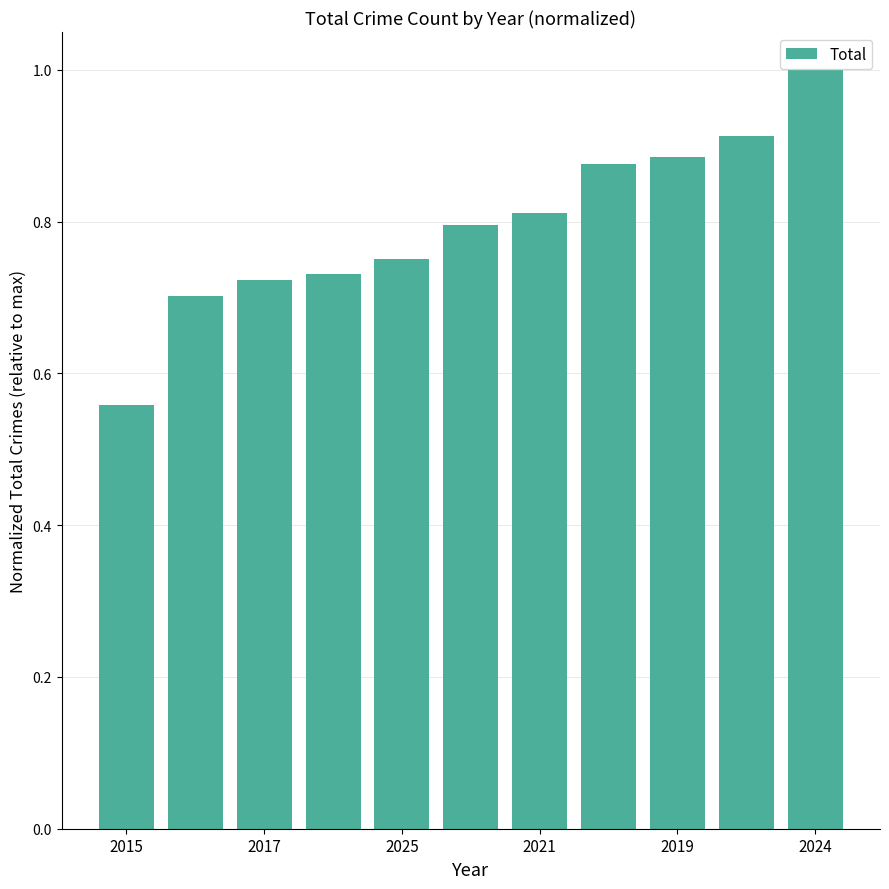

What is the sum of all values?

8.7